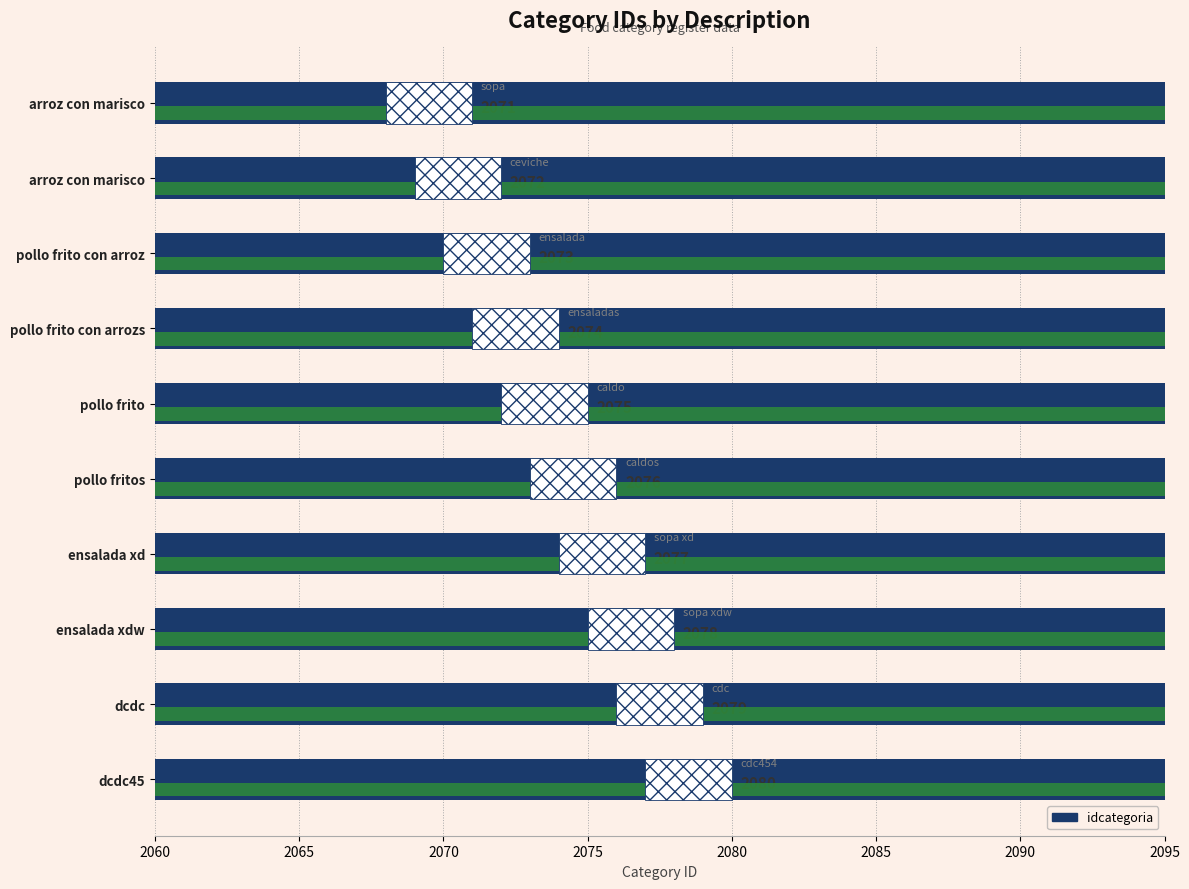

How many bars are there in total?

10